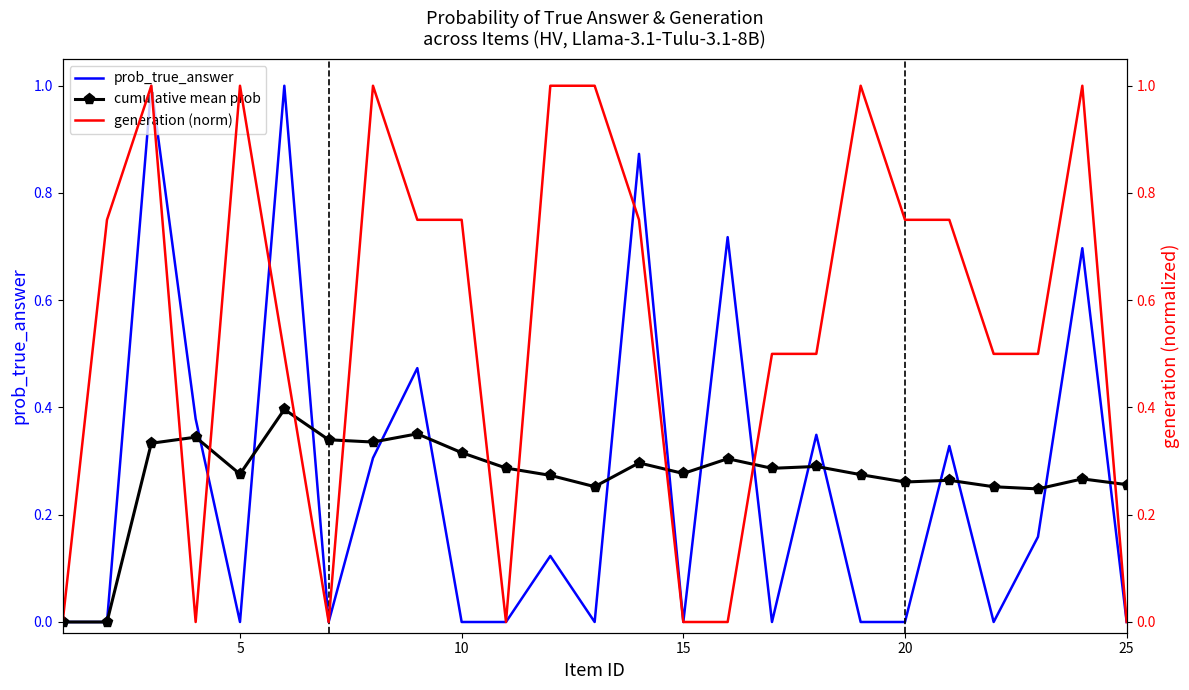

True or false: cumulative mean prob has a value of 0.1 at 25.

False